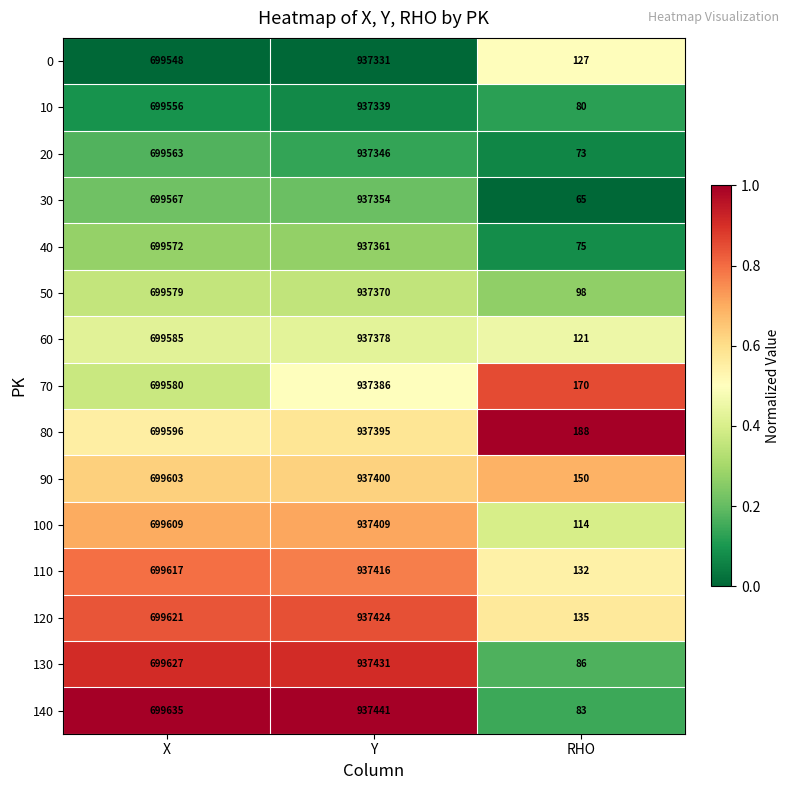

List the series in order of their peak value, lowest first.

0, 10, 20, 30, 40, 50, 60, 70, 80, 90, 100, 110, 120, 130, 140